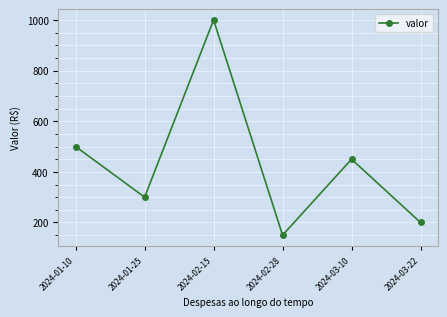

Reading left to right, list all the values displayed in this chart.

500	300	1000	150	450	200